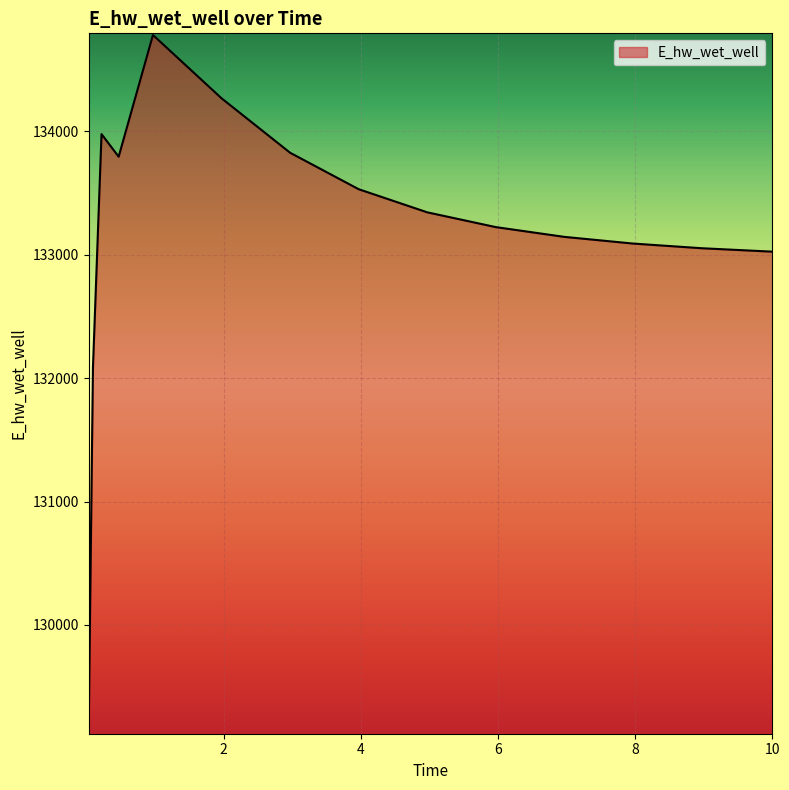

What is the smallest value displayed?

129132.0